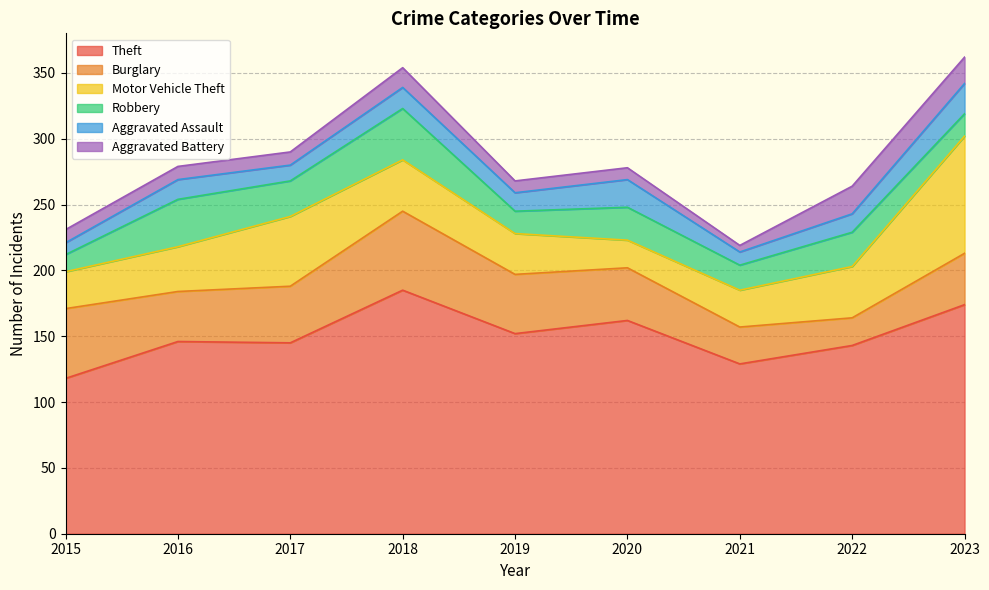

What is the value of the Aggravated Battery point at the 5th from the left?

9